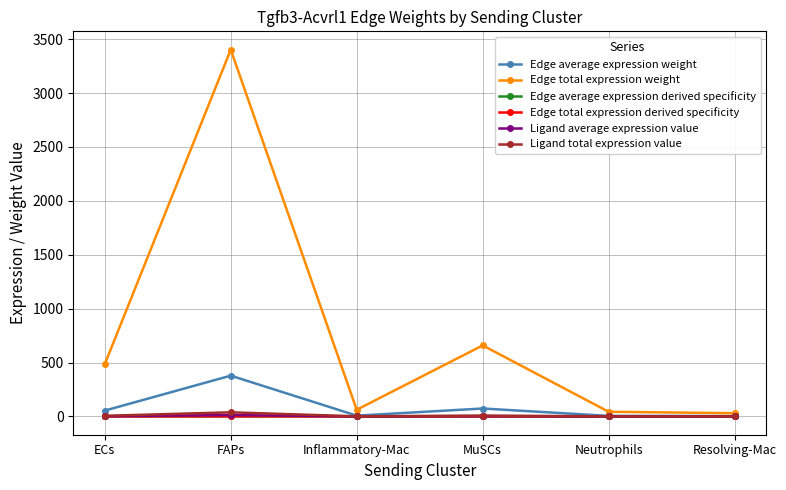

Does the chart have visible grid lines?

Yes